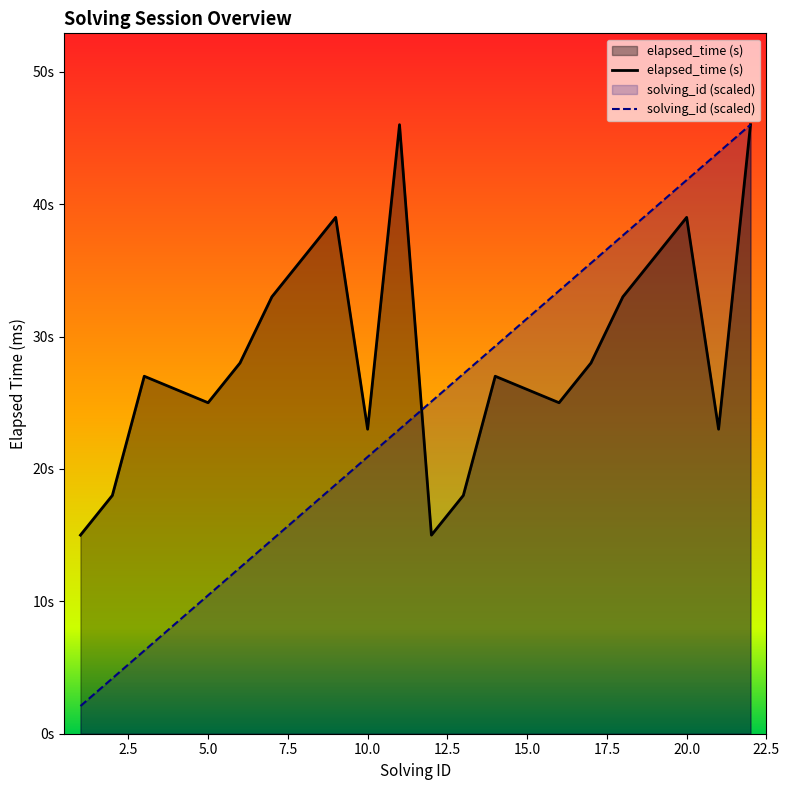

At how many categories does at least one series exceed 41?

4